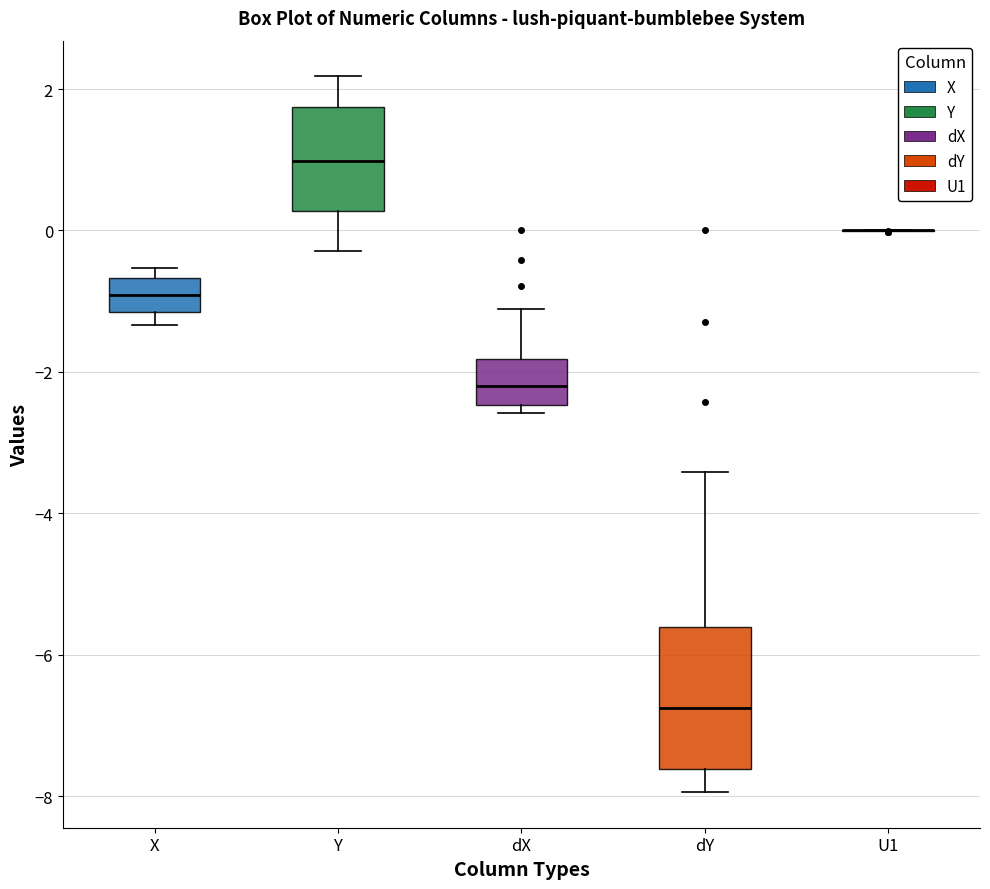

Where does the median line of the box for dX sit on the y-axis? The values are not printed on the chart, so give them approximately, as read against the axis.

-2.2